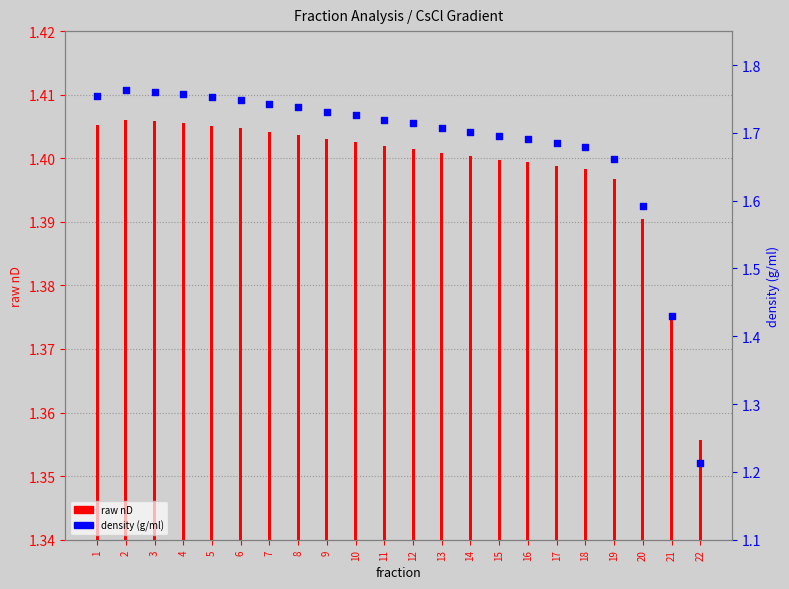

Is the value of raw nD at 3 greater than the value of density (g/ml) at 6?

No